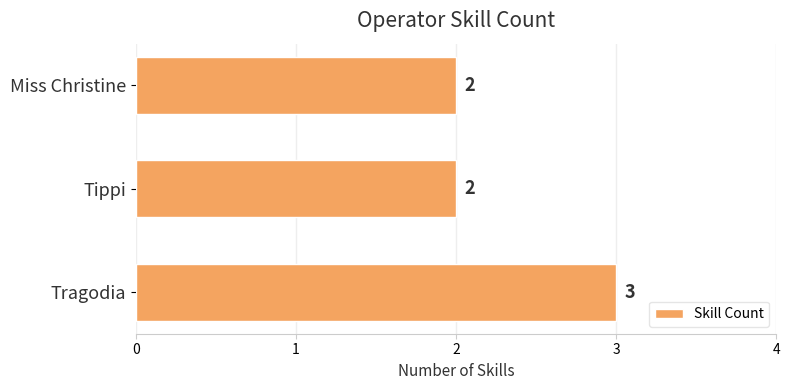

Is it true that the value at Tippi is 2?

True